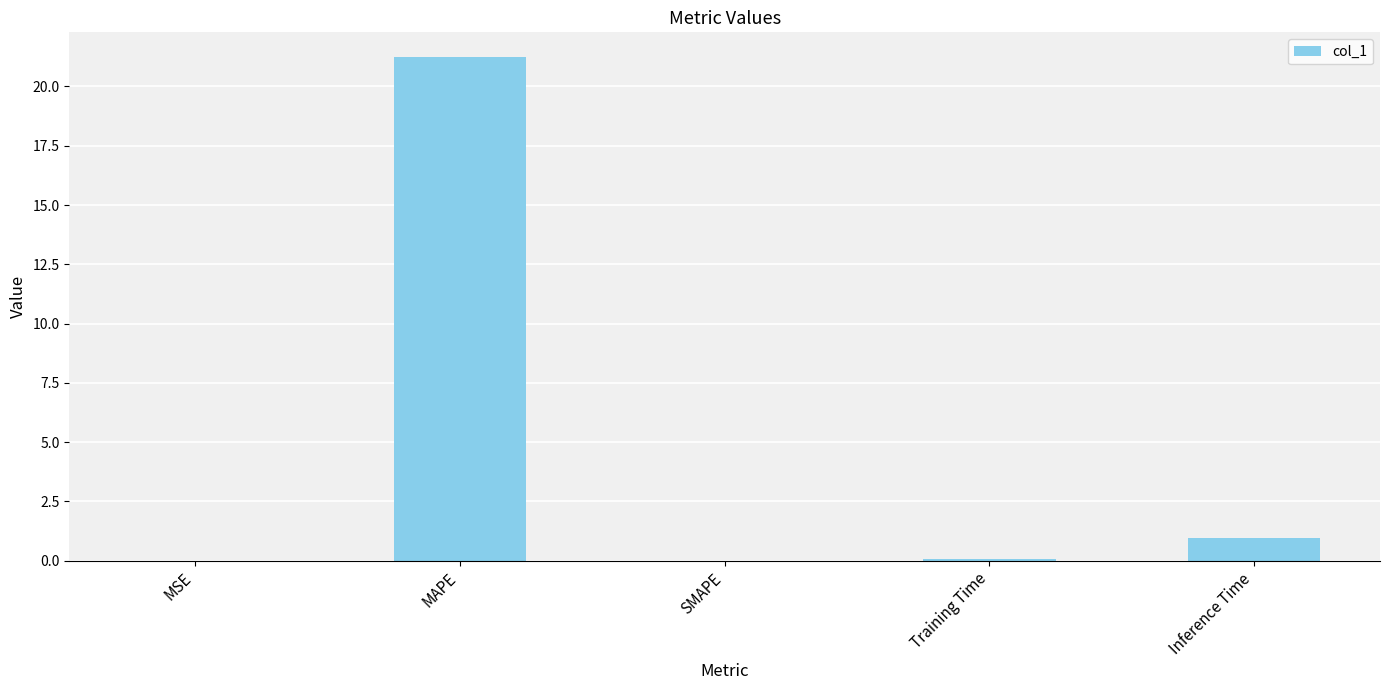

What is the greatest value displayed?

21.2